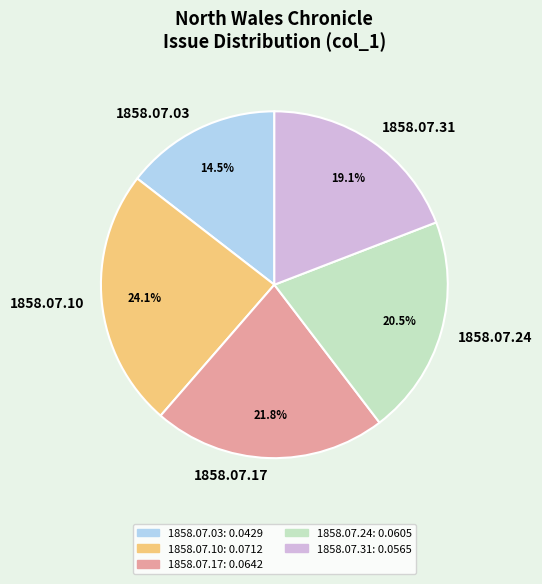

Is there any slice that represents more than half of the pie?

No